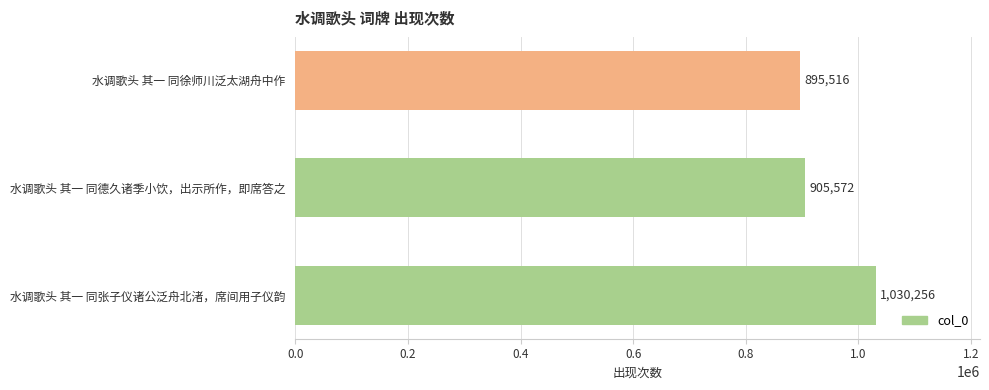

Rank the categories by value from lowest to highest.

水调歌头 其一 同徐师川泛太湖舟中作, 水调歌头 其一 同德久诸季小饮，出示所作，即席答之, 水调歌头 其一 同张子仪诸公泛舟北渚，席间用子仪韵